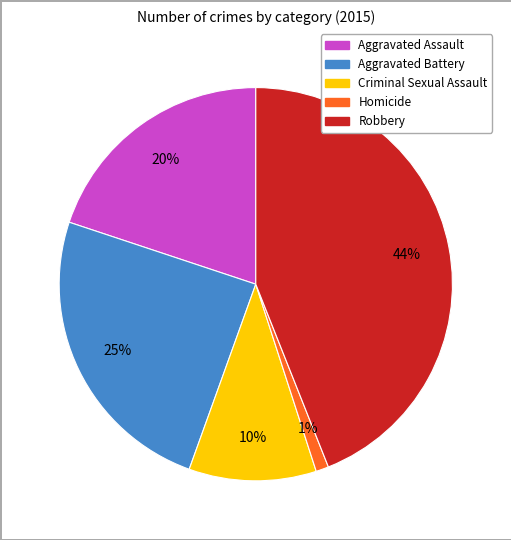

Count the number of slices in the pie.

5